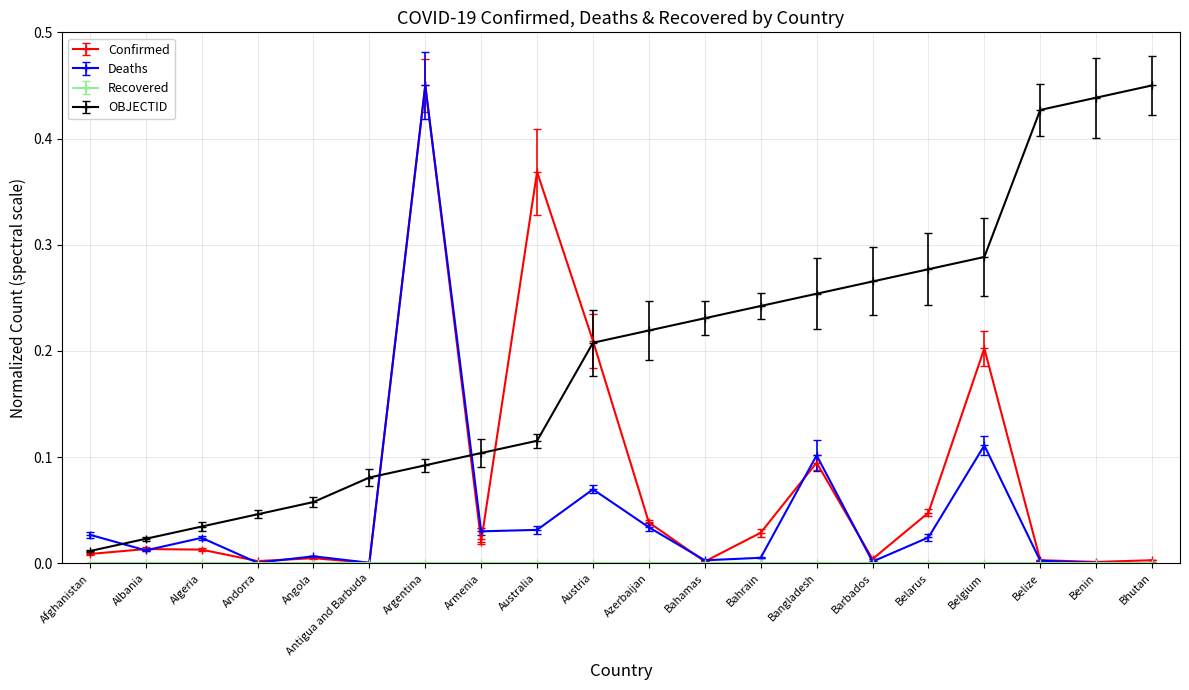

The value of Confirmed at Barbados is 0.0. True or false?

True